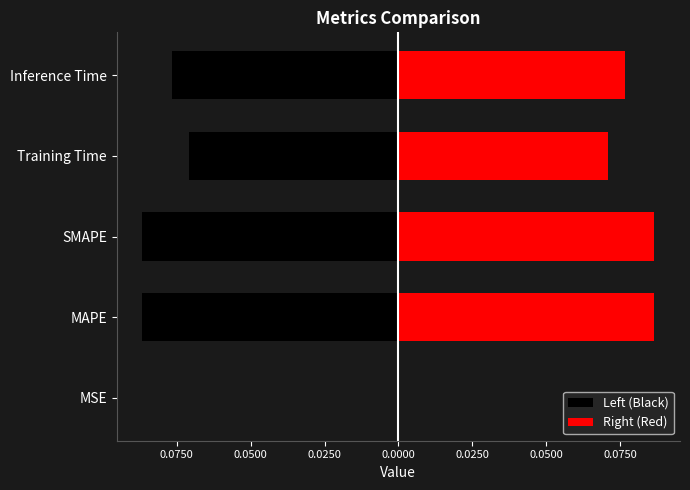

Reading left to right, extract all data points from this chart.

Left (Black): -0.0	-0.1	-0.1	-0.1	-0.1
Right (Red): 0.0	0.1	0.1	0.1	0.1